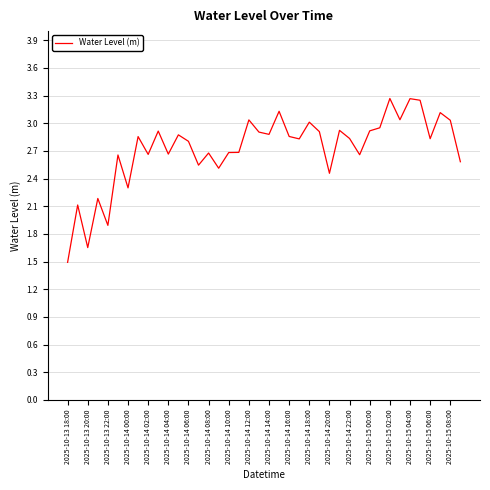

What is the difference between the maximum and minimum values?

1.8